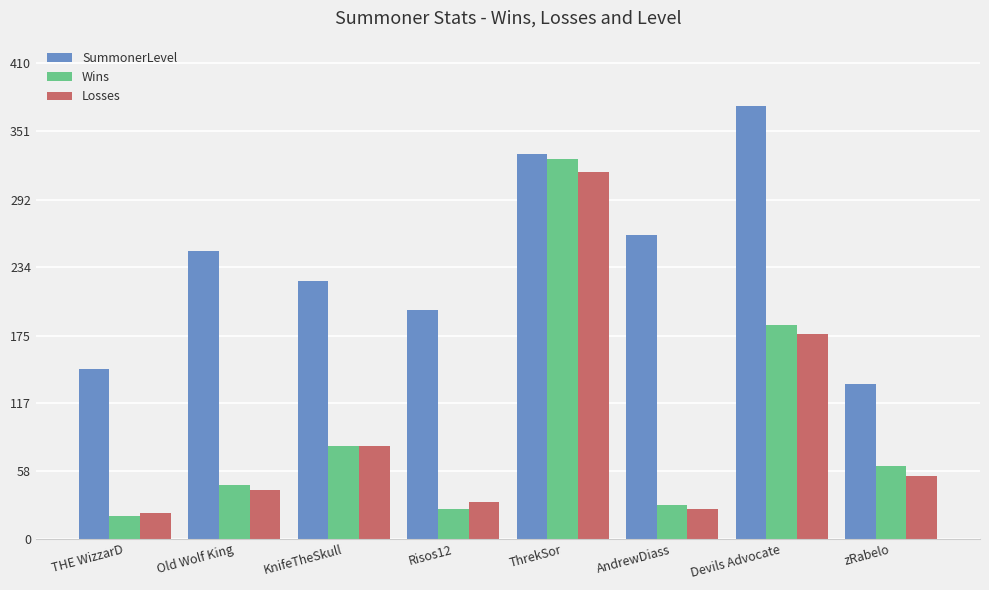

How many groups of bars are there?

8